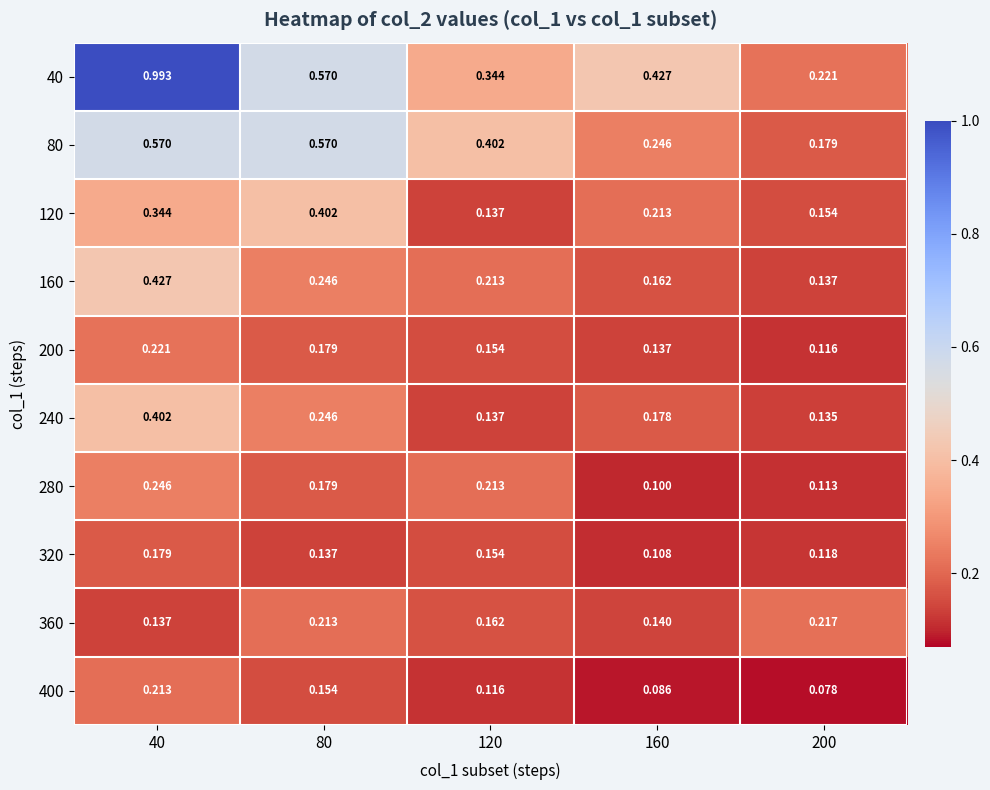

Is the value of 200 at 160 greater than the value of 360 at 160?

No